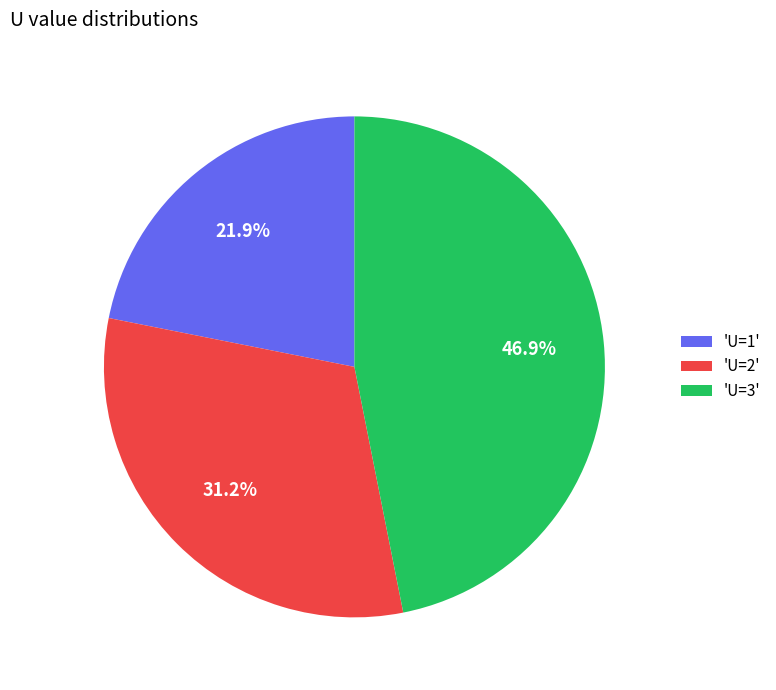

Rank the categories by value from lowest to highest.

'U=1', 'U=2', 'U=3'